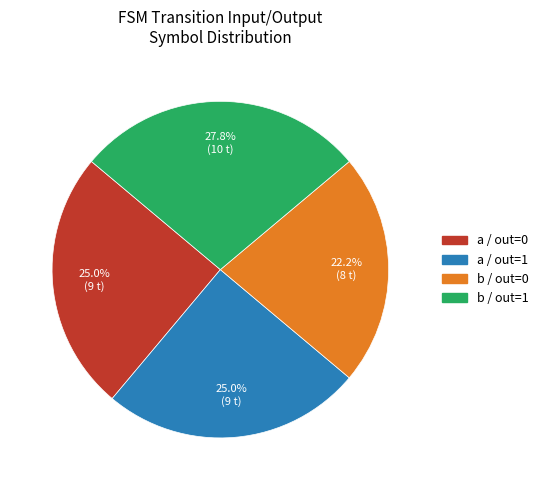

Which has a higher value, a / out=1 or b / out=1?

b / out=1